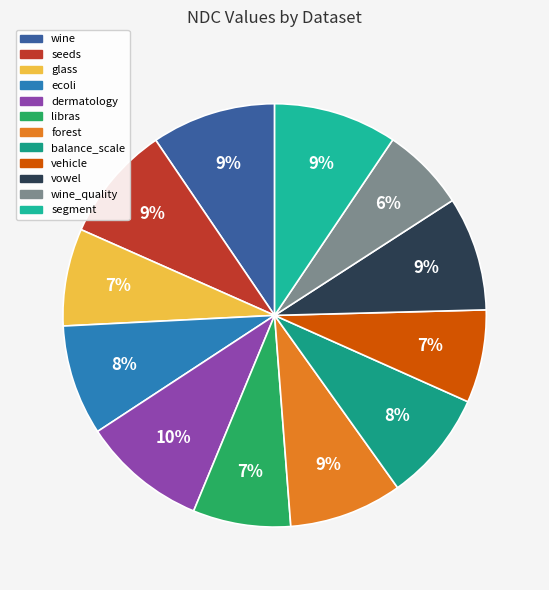

How many segments does this pie chart have?

12